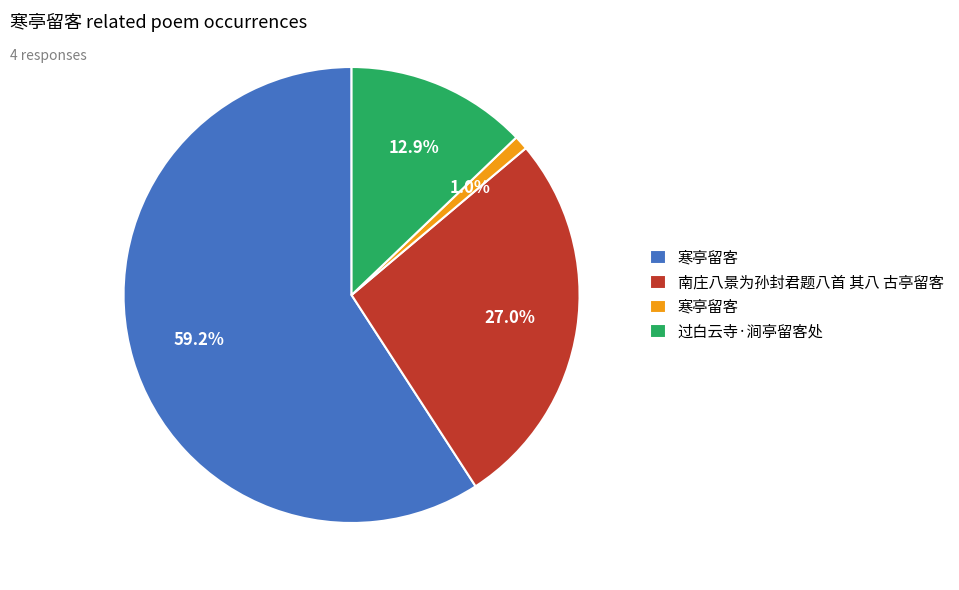

Does any single category account for the majority?

Yes